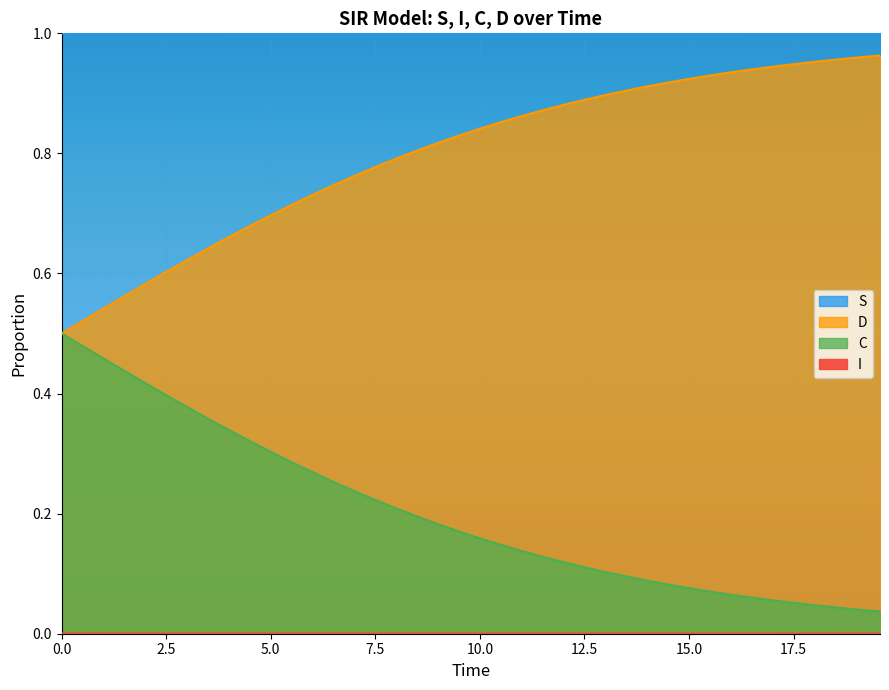

How many lines are shown in the chart?

4